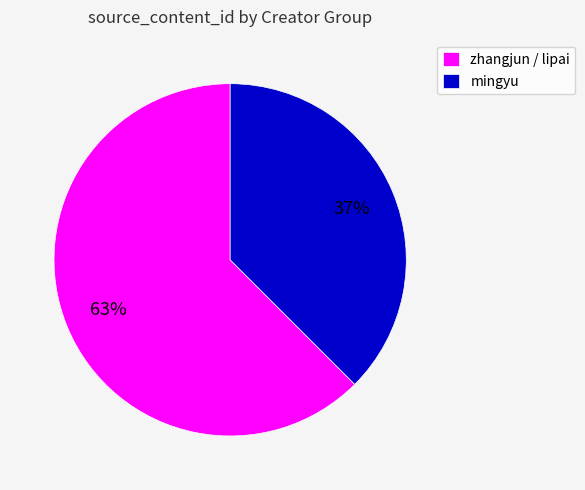

Is there any slice that represents more than half of the pie?

Yes